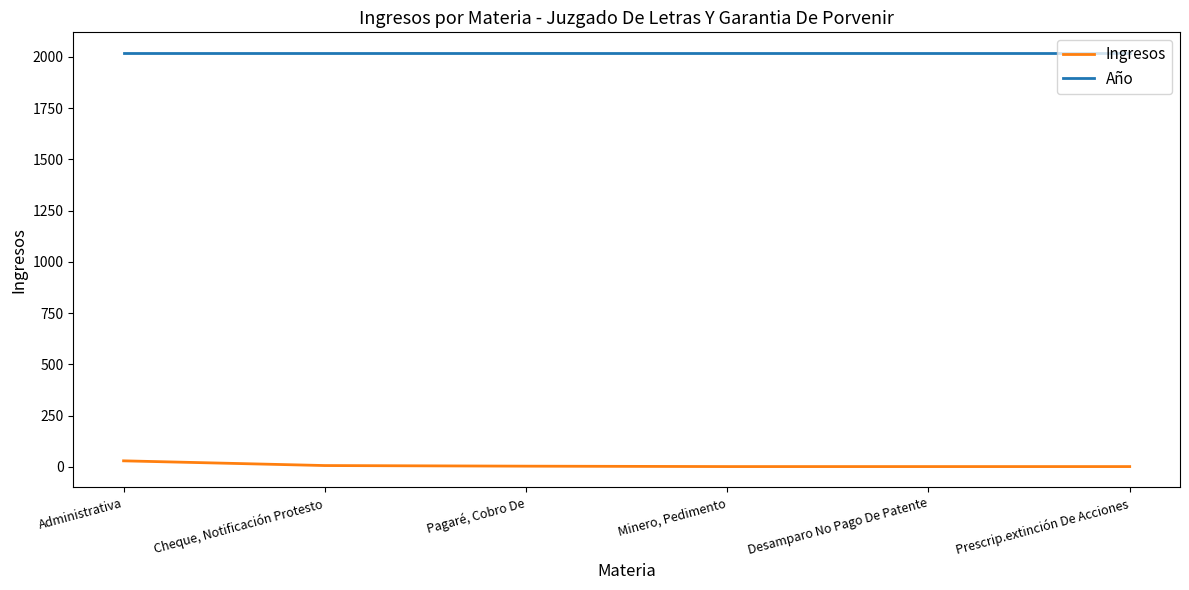

Which series has the largest total across all categories?

Año